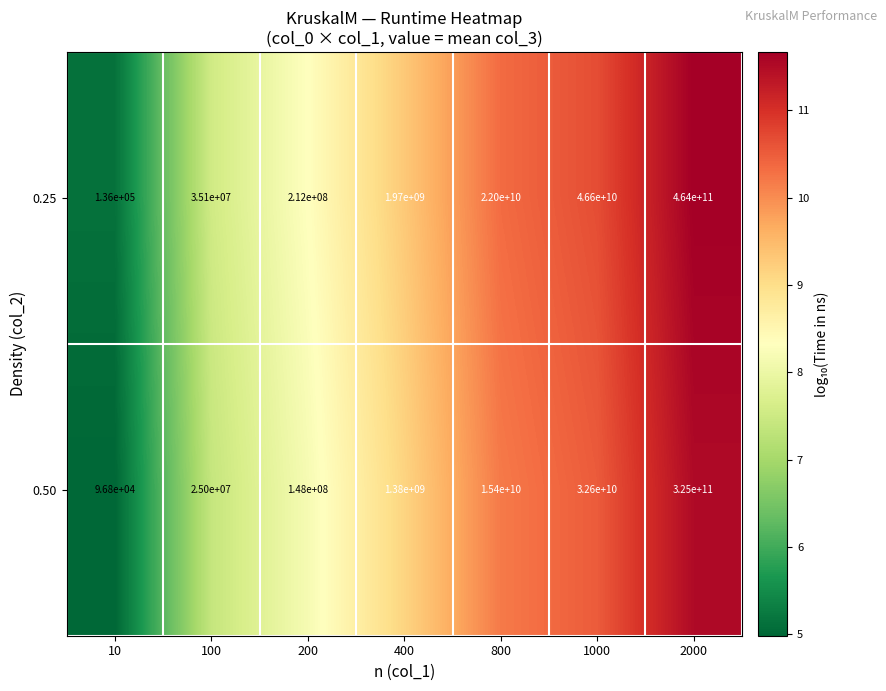

Rank the series by their maximum value, from lowest to highest.

0.50, 0.25